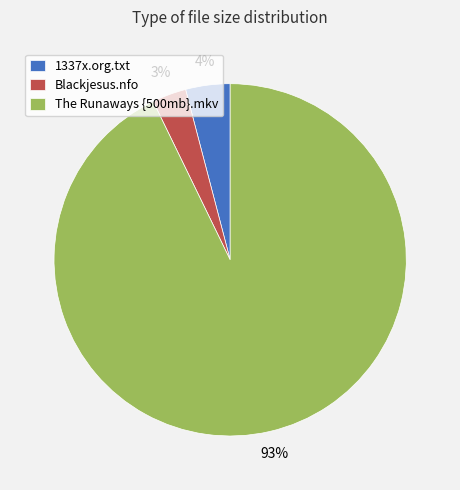

Which slice represents more than half of the pie?

The Runaways {500mb}.mkv